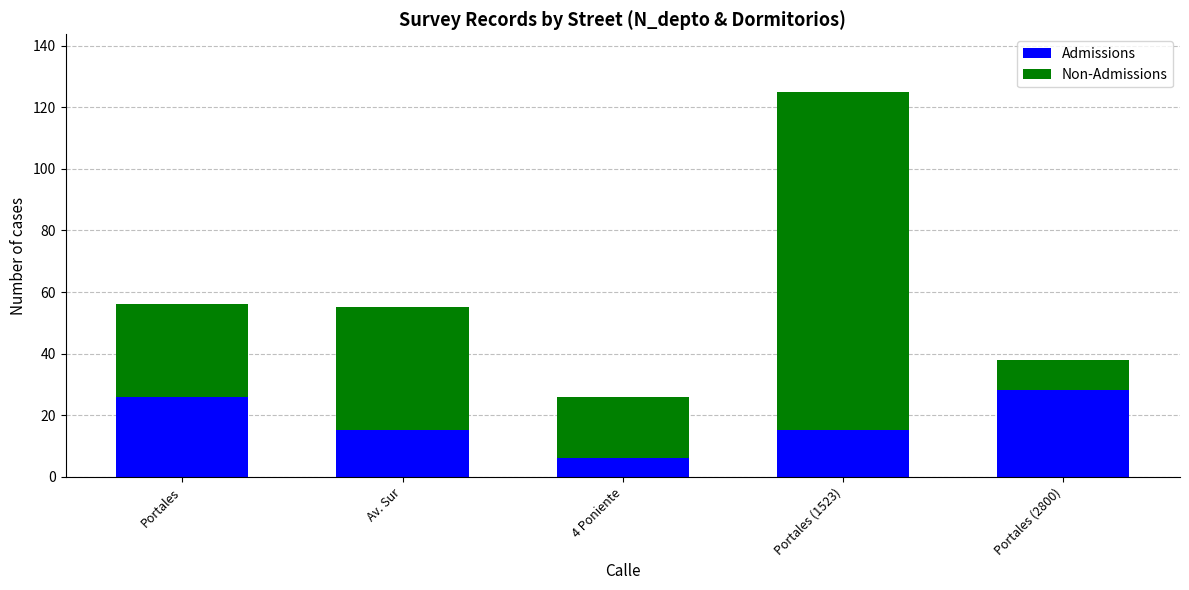

Is it true that Admissions equals 15 at Portales (1523)?

True